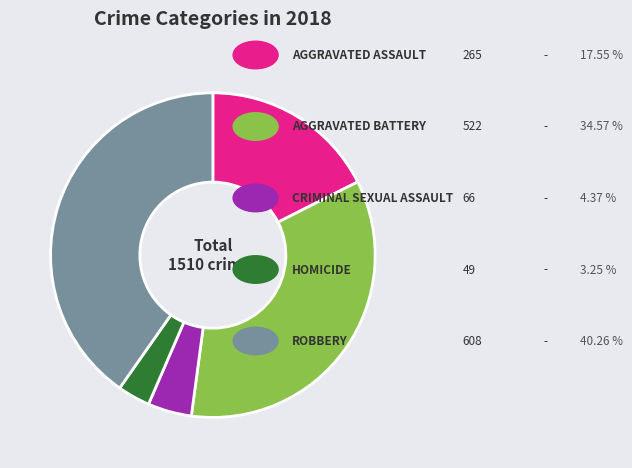

Is there any slice that represents more than half of the pie?

No